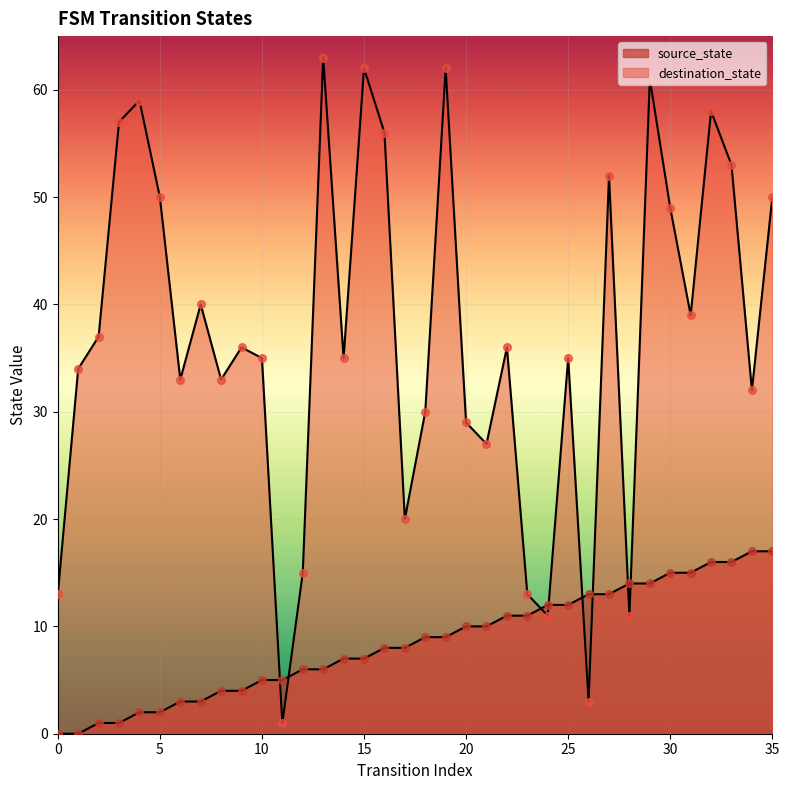

What is the total value across all series at 33?

69